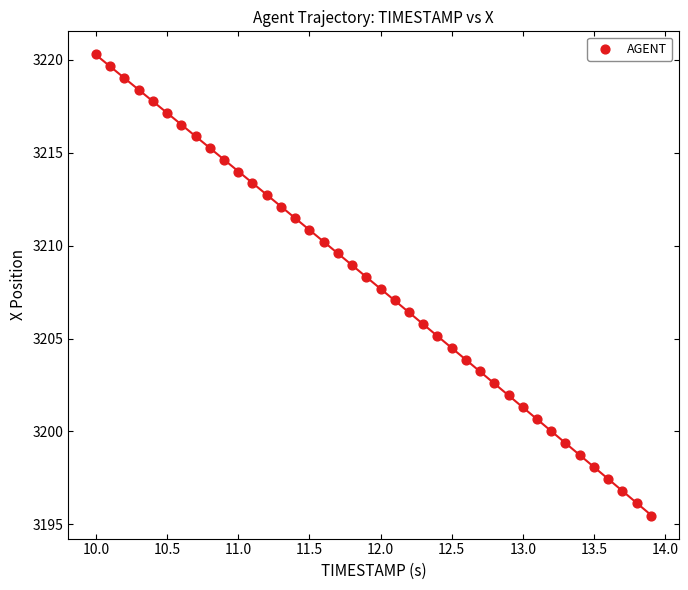

What is the range of Y values (max minus min)?

24.8